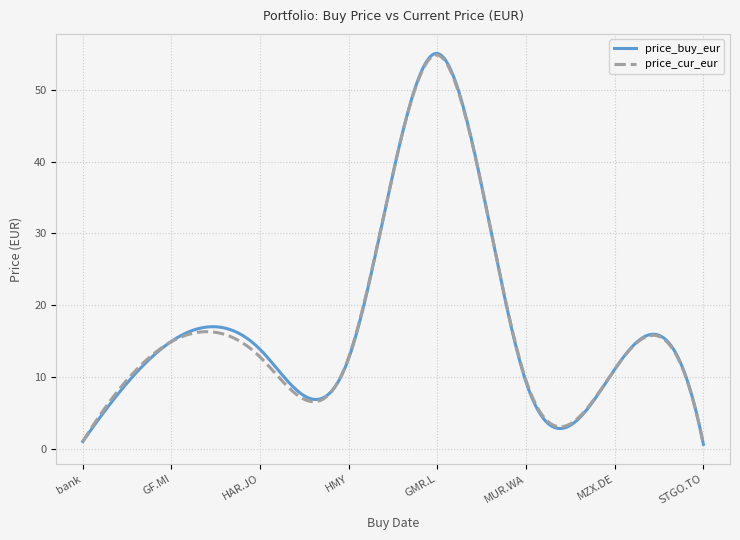

Count the number of data series in this chart.

2